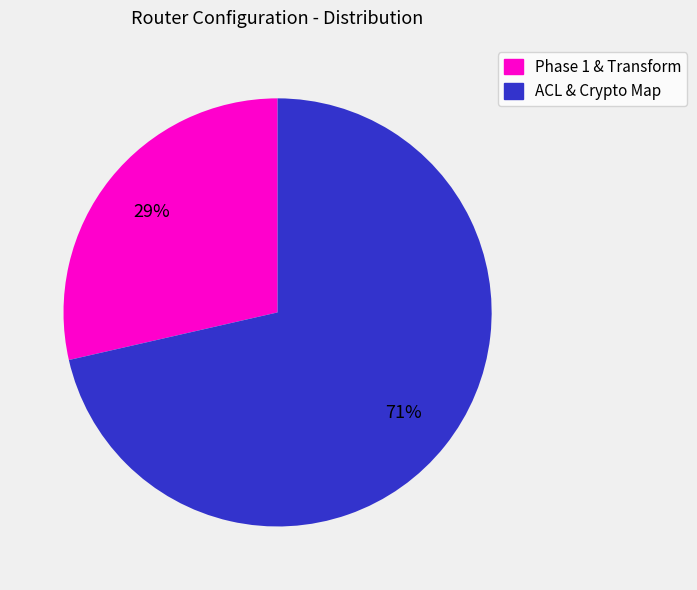

Count the number of slices in the pie.

2